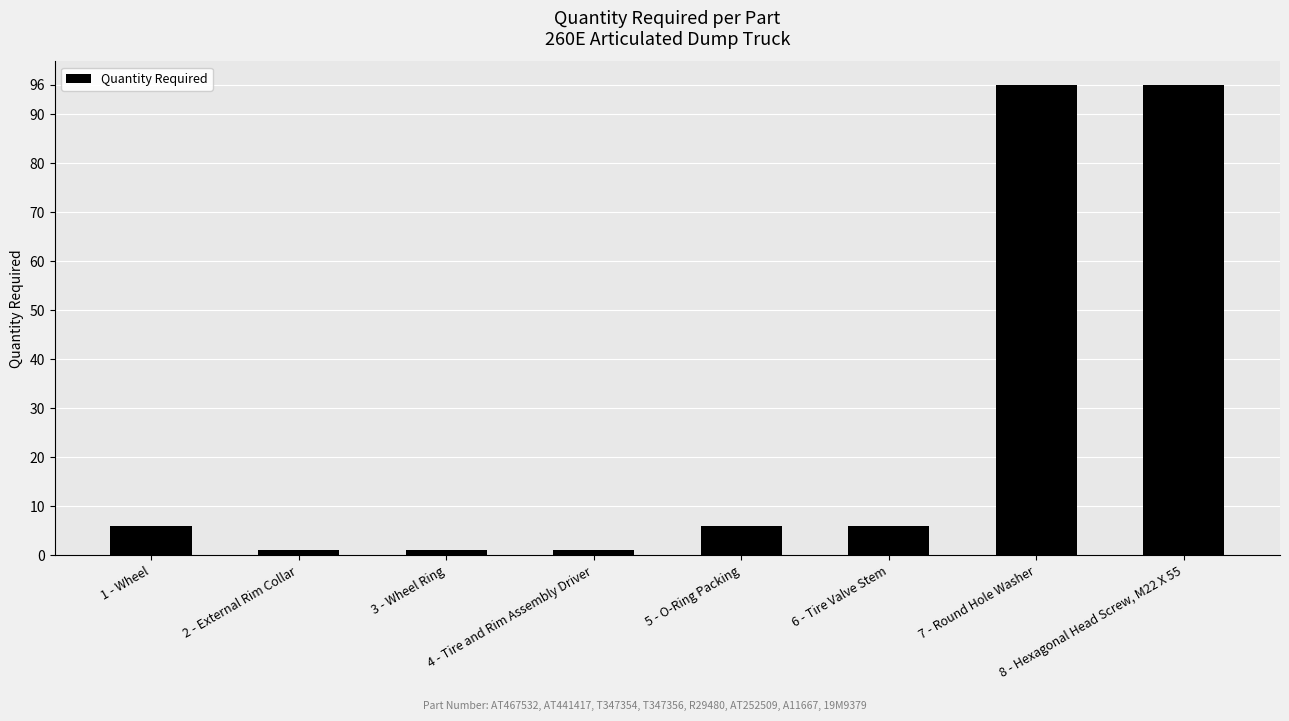

What is the change in value from 1 - Wheel to 8 - Hexagonal Head Screw, M22 X 55?

+90